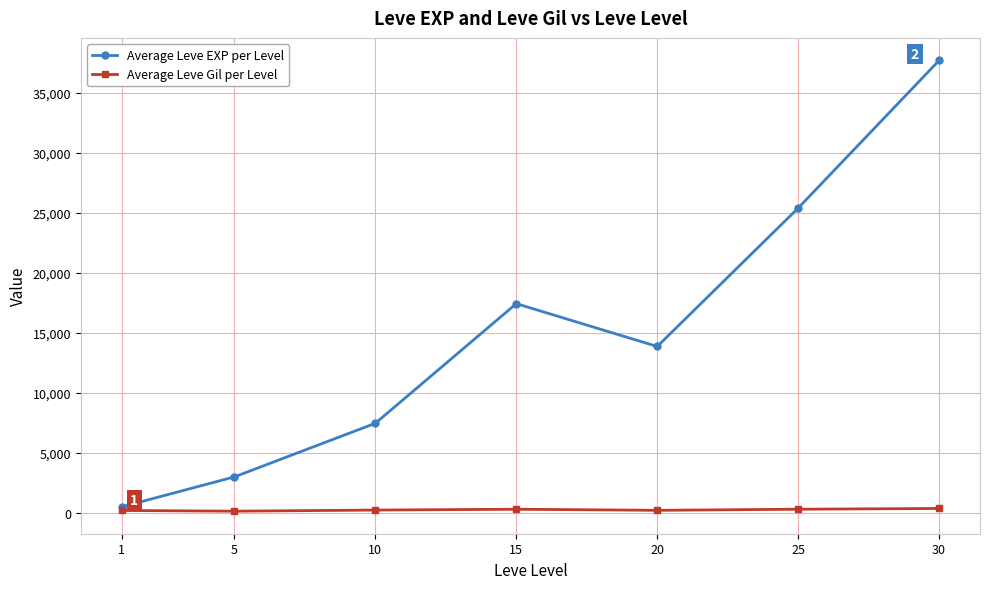

Which series changed the most between 10 and 20?

Average Leve EXP per Level